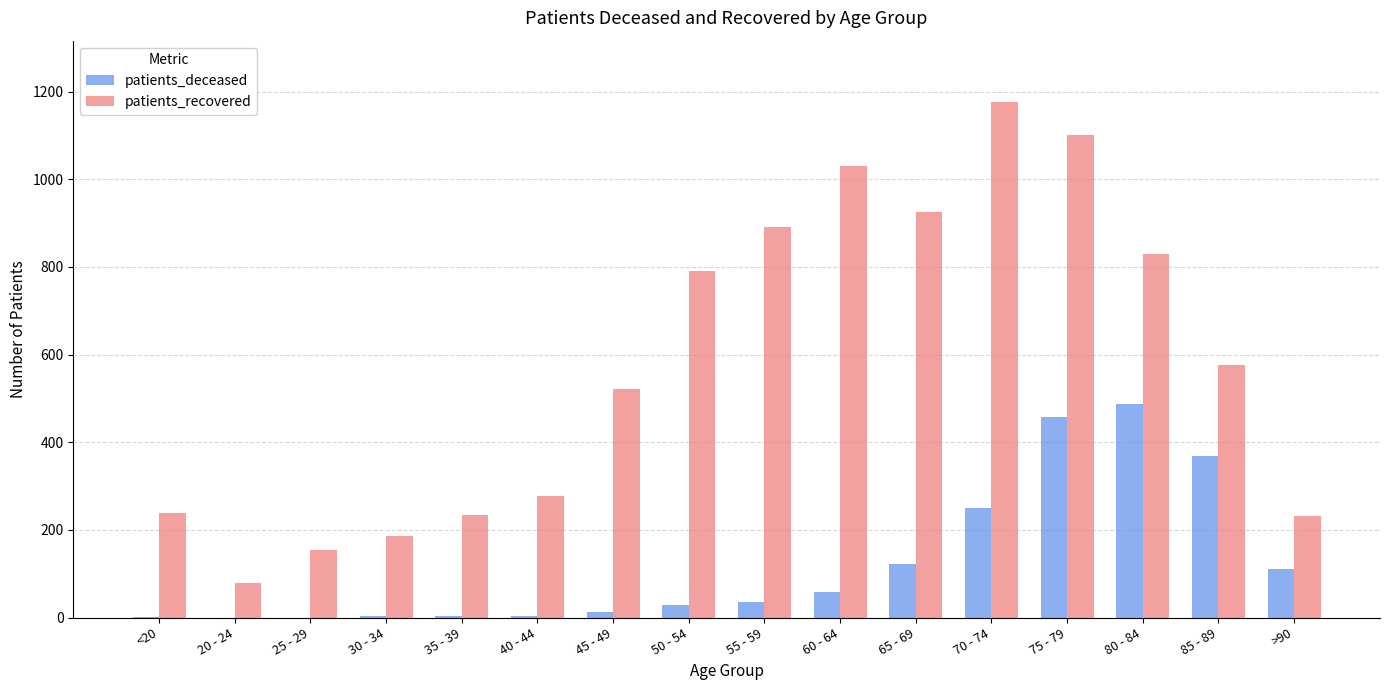

Is it true that patients_deceased equals 3 at 40 - 44?

True